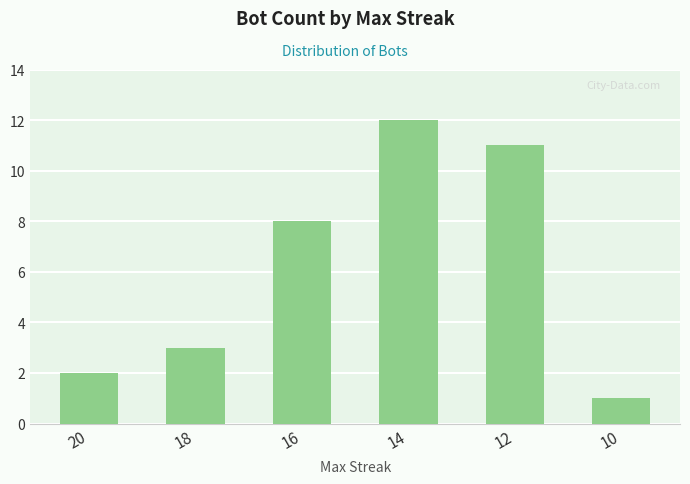

Which has a higher value, 12 or 10?

12